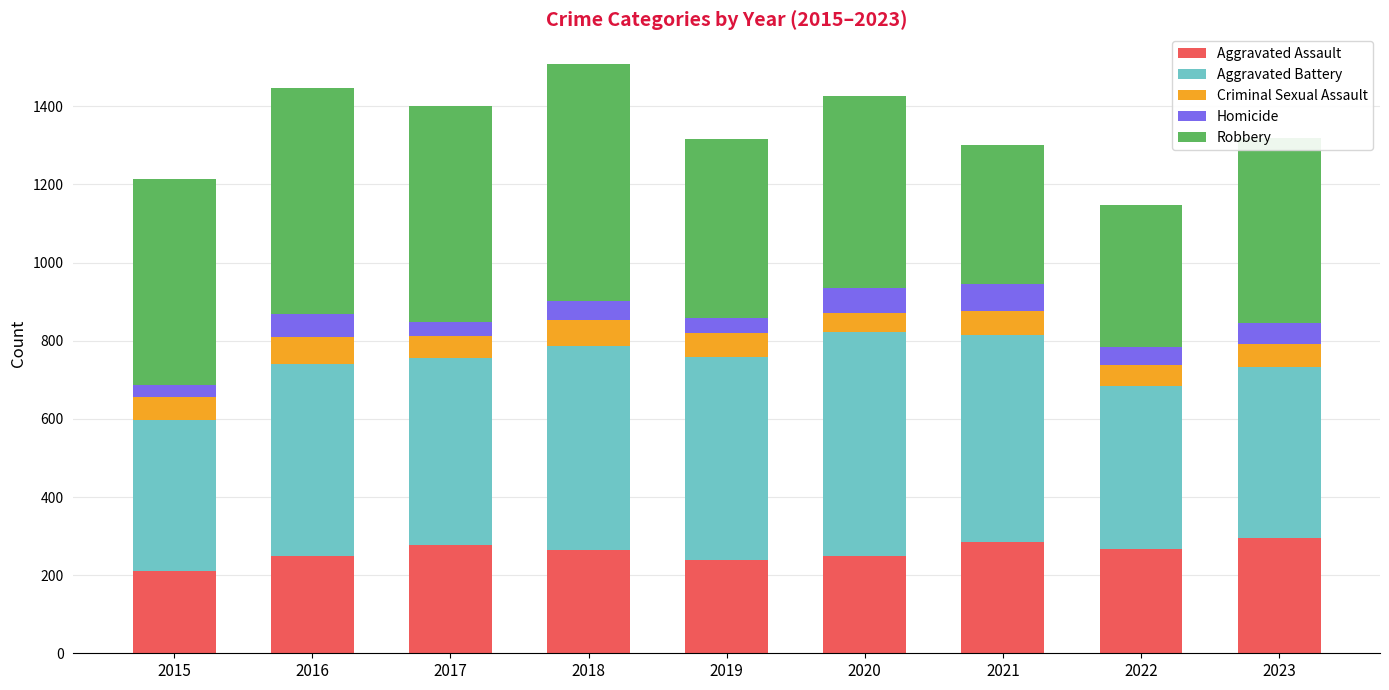

Count the number of categories in the chart.

9